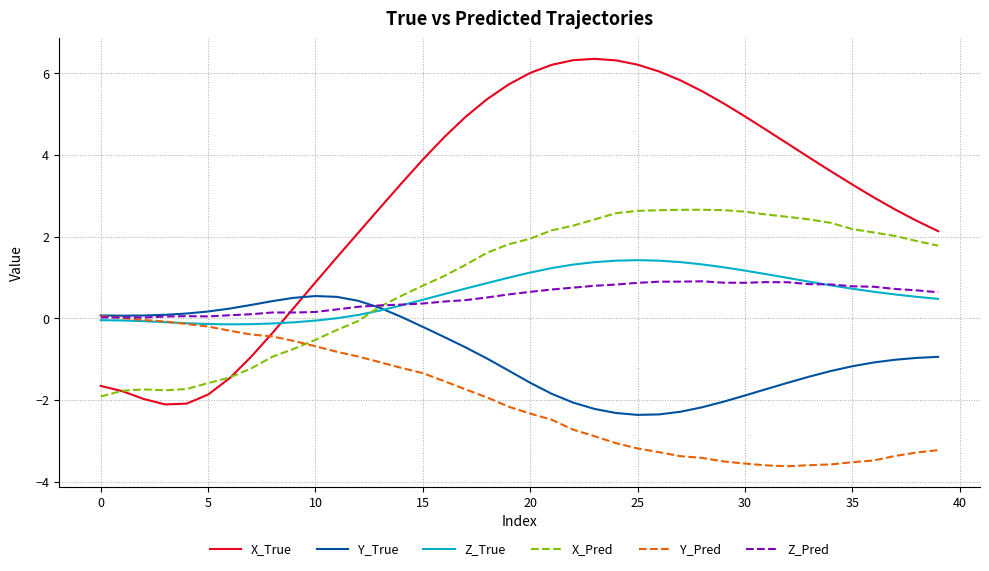

Does the chart have visible grid lines?

Yes